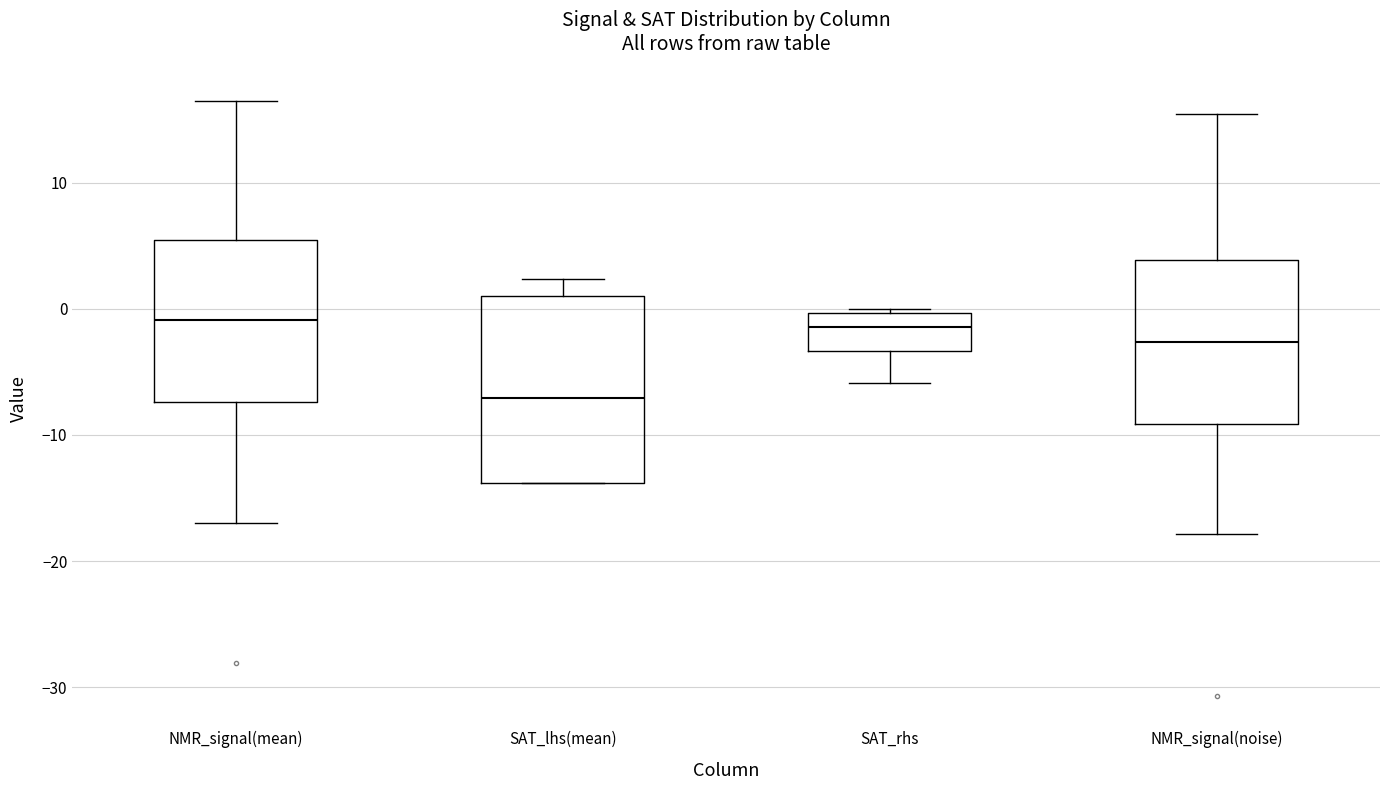

Reading left to right, read every box against the y-axis: the position of its median line, the range the box covers, and the ends of its whiskers. The values are not printed on the chart, so give them approximately, as read against the axis.

NMR_signal(mean): median -1, box -7 to 5, whiskers -17 to 16
SAT_lhs(mean): median -7, box -14 to 1, whiskers -14 to 2
SAT_rhs: median -1, box -3 to 0, whiskers -6 to 0 (just above the box's upper edge)
NMR_signal(noise): median -3, box -9 to 4, whiskers -18 to 15